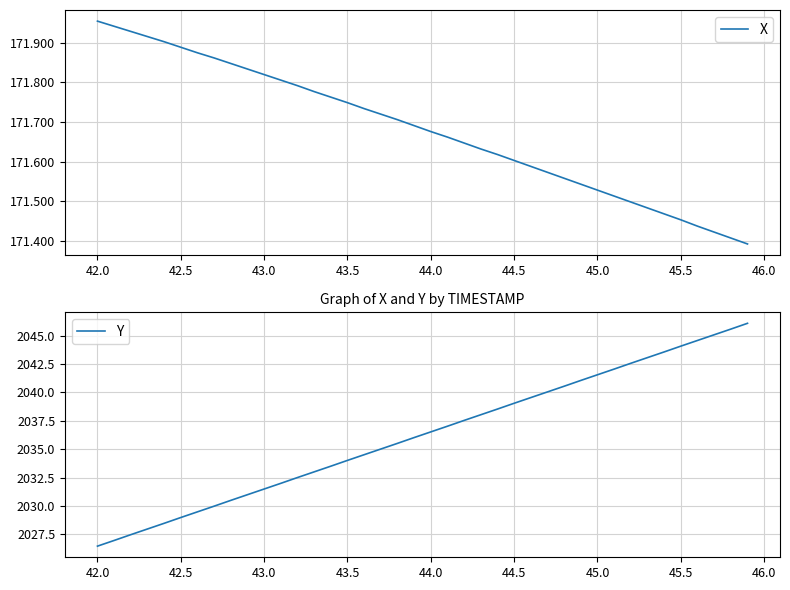

Is this an area chart (filled region under the line)?

No